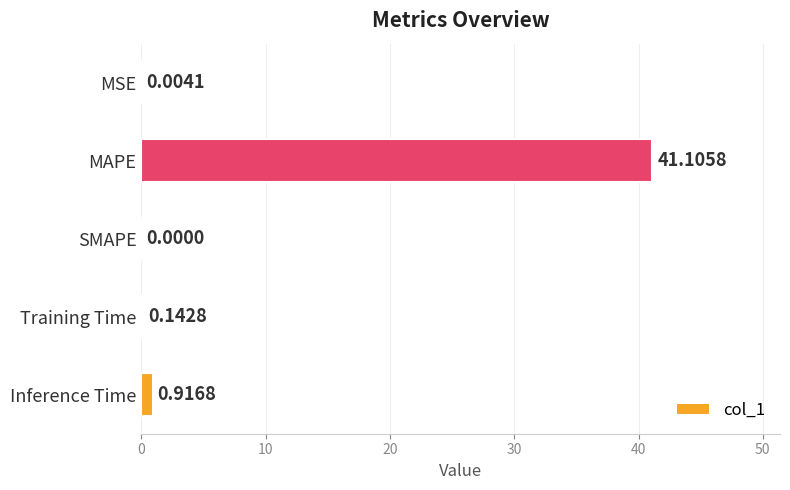

How many values are above zero?

4